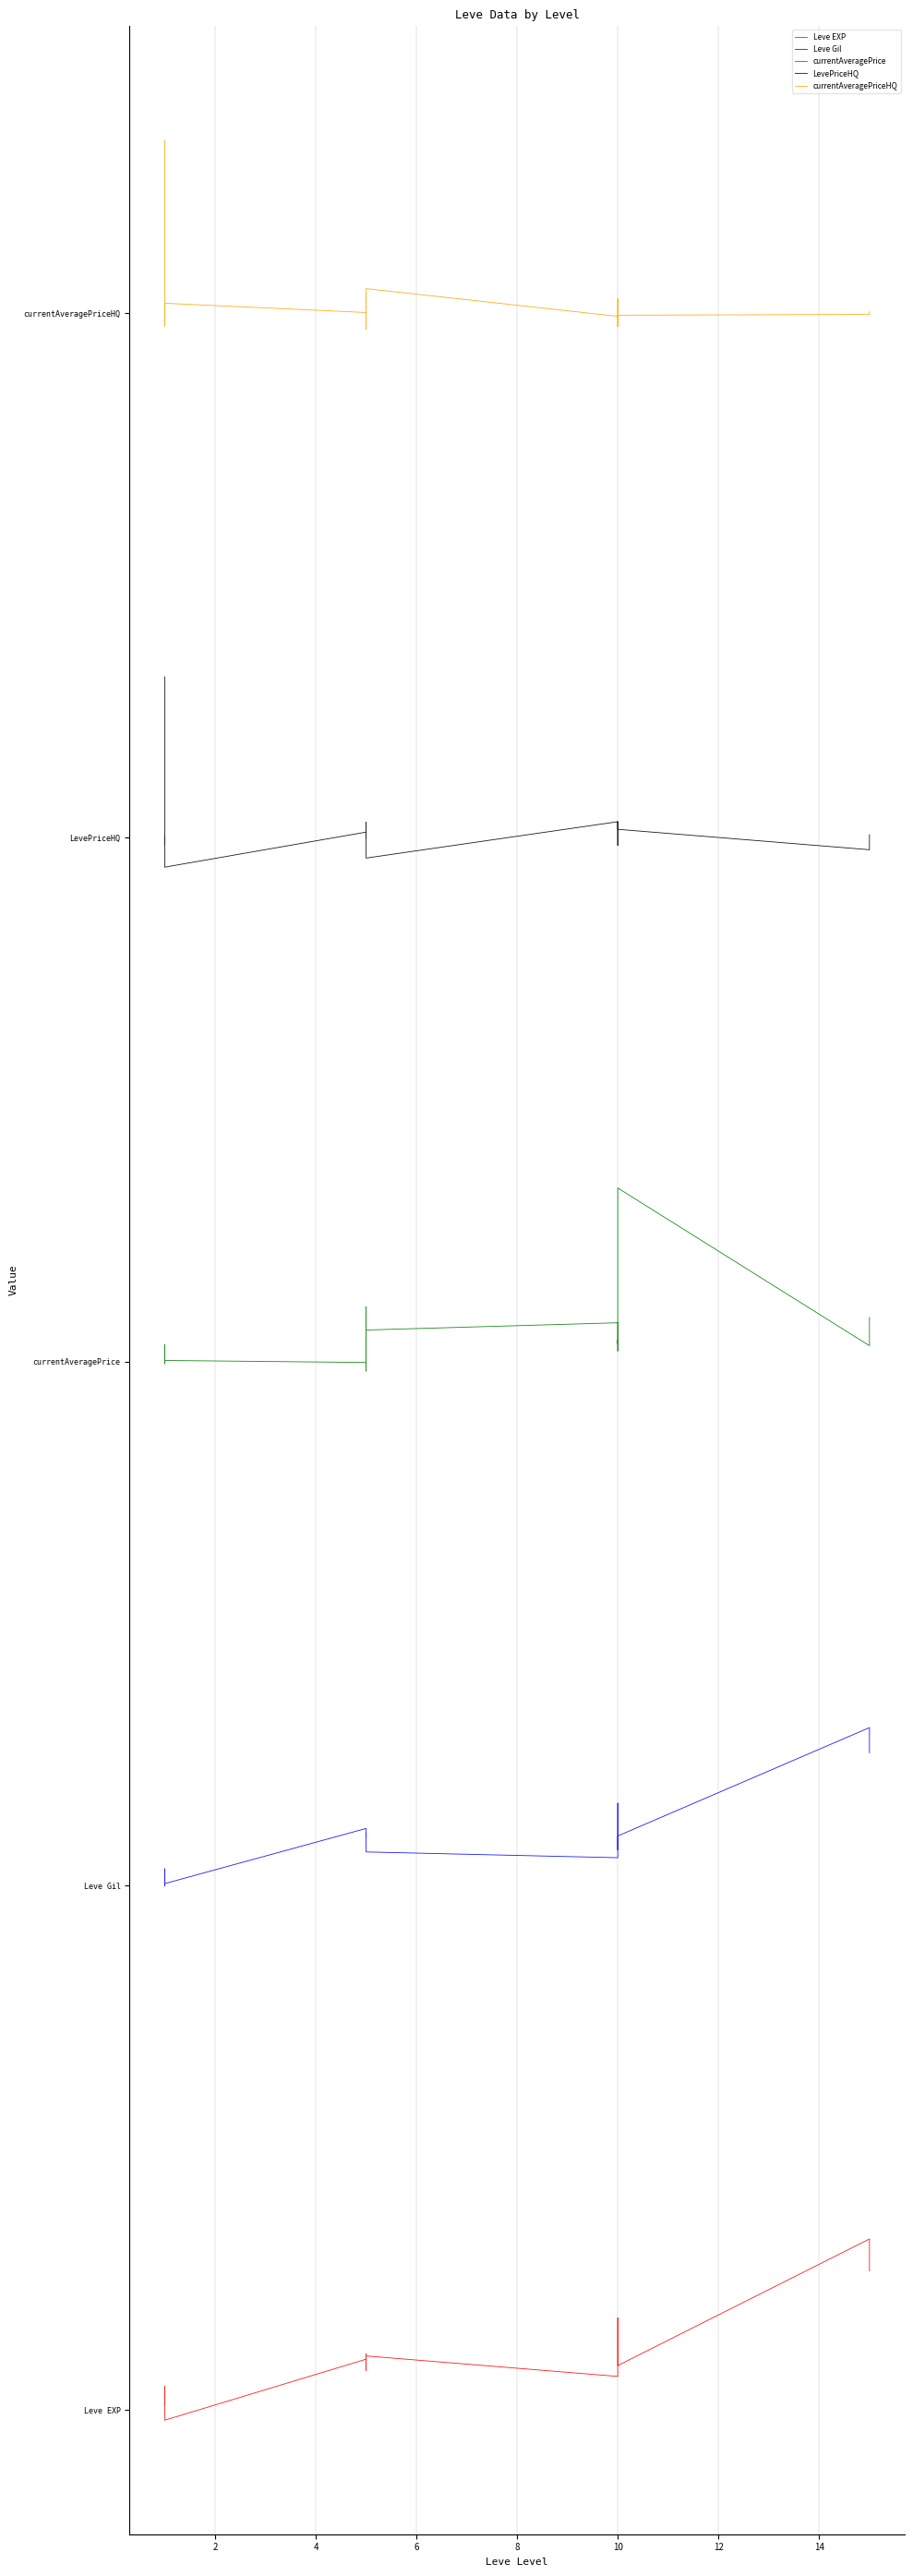

The LevePriceHQ series shows 5.1 at 6. True or false?

False